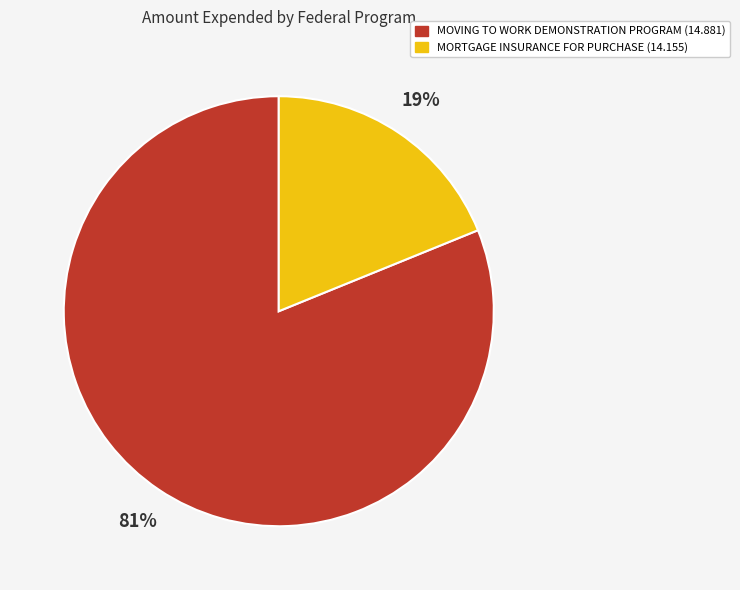

True or false: MOVING TO WORK DEMONSTRATION PROGRAM (14.881) accounts for 81% of the total.

True